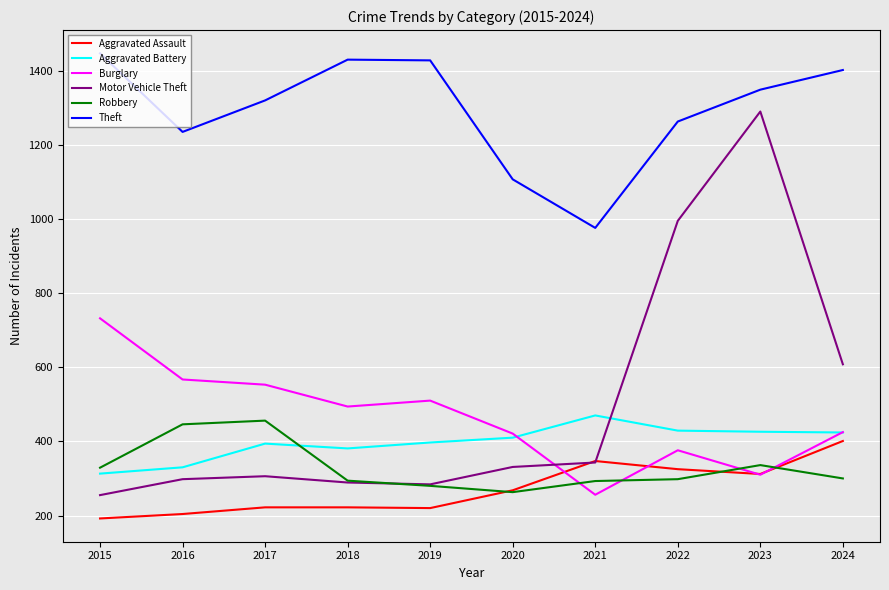

What is the difference between the maximum and minimum values in the Robbery series?

193